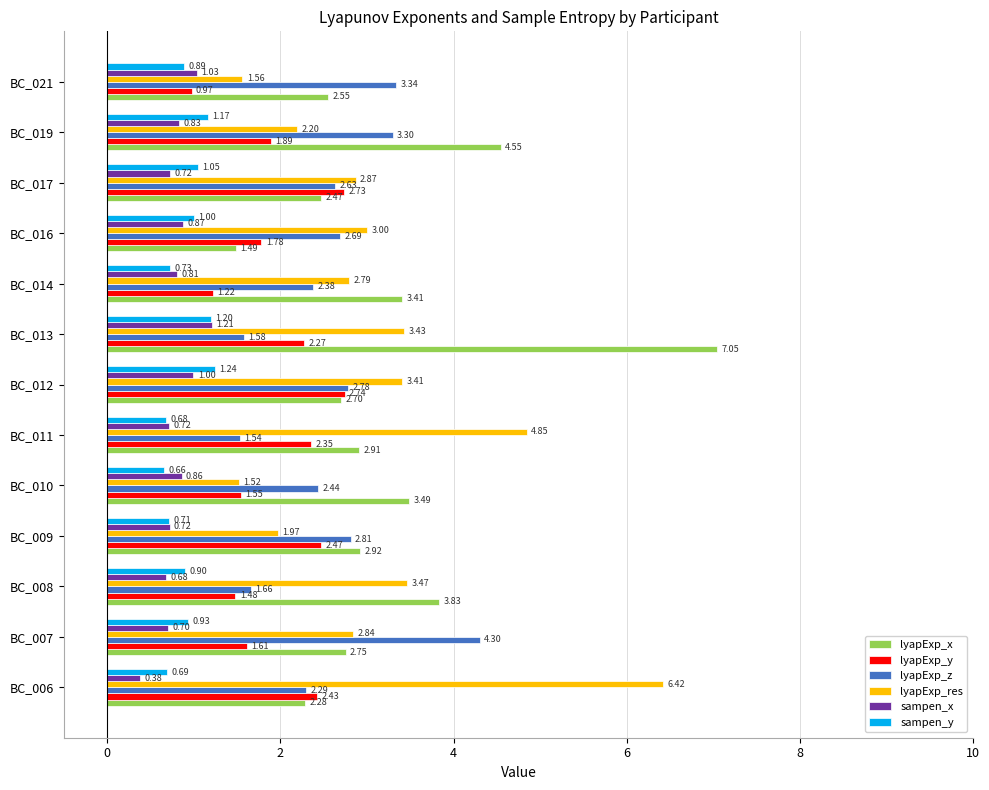

Which series changed the most between BC_007 and BC_016?

lyapExp_z